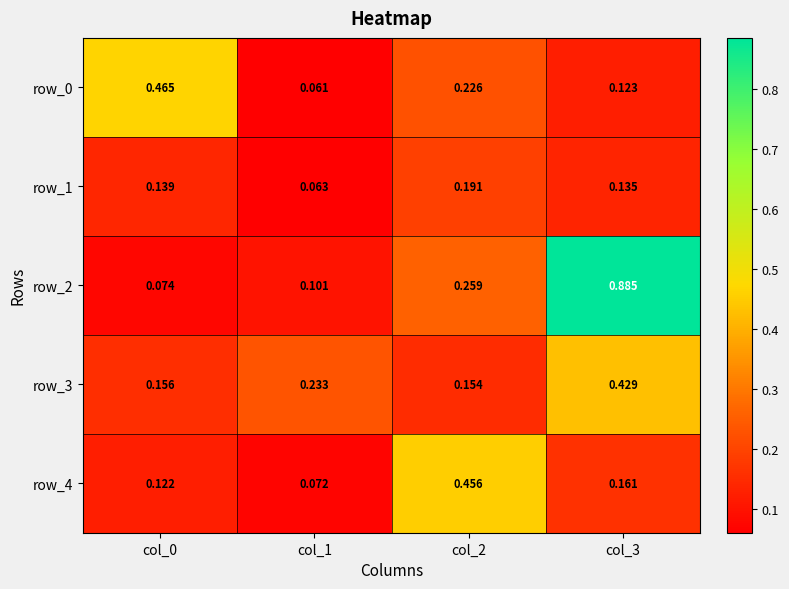

Which series has the largest range (max minus min)?

row_2